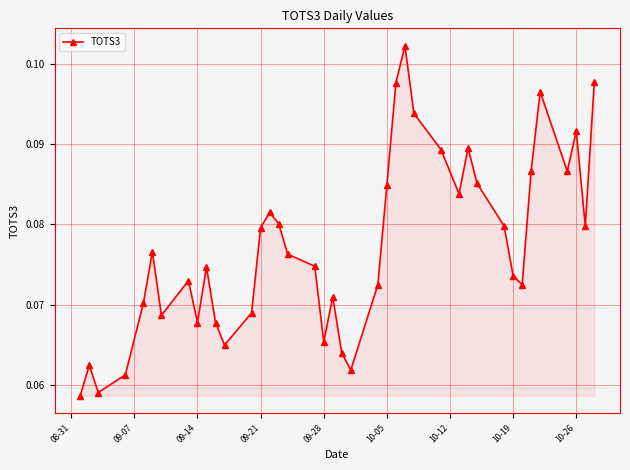

Count the values in the range 0 to 1.

40